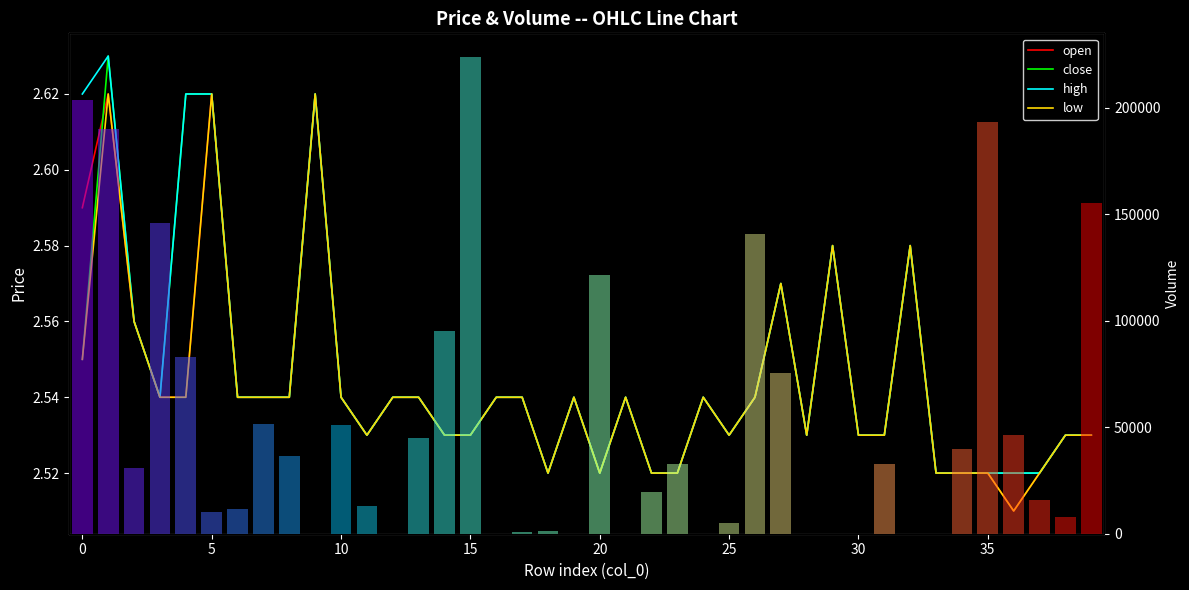

What is the label of the 32nd bar from the left?

31